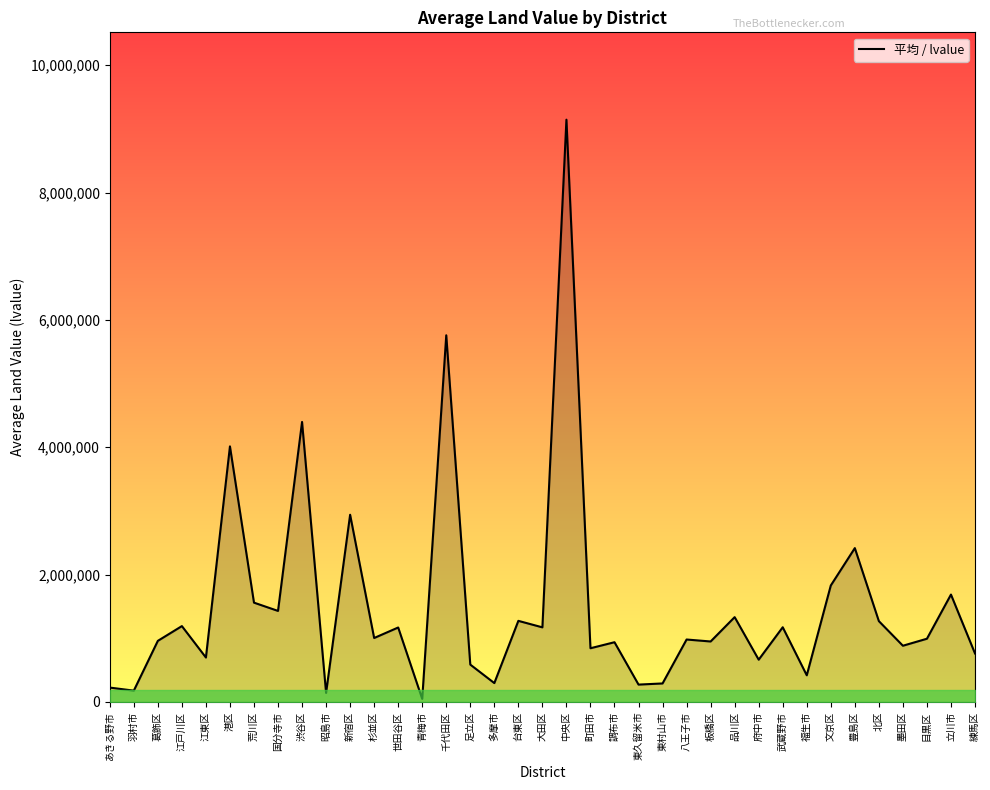

At which label is the value closest to 4596721?

渋谷区